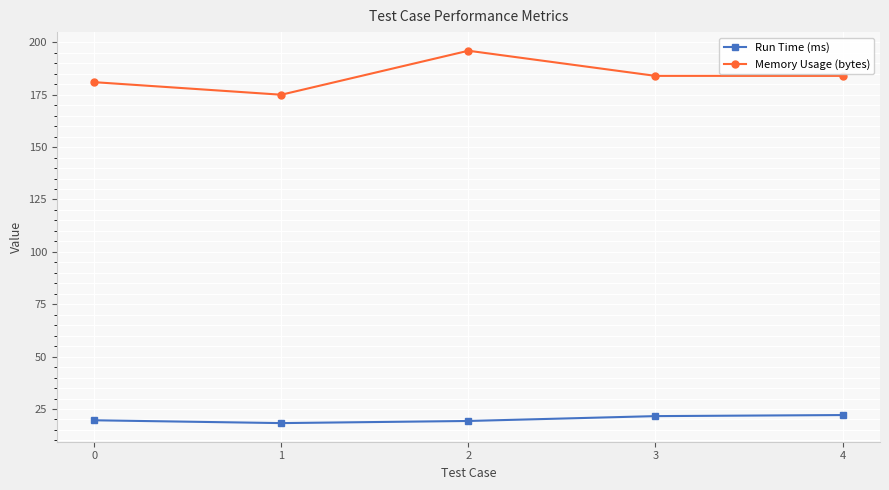

Count the number of categories in the chart.

5